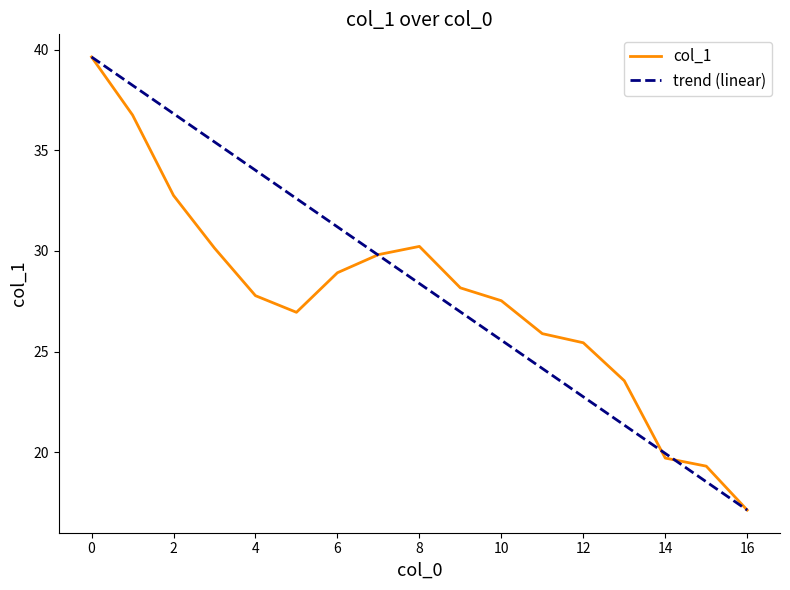

What is the maximum value shown in the chart?

39.6